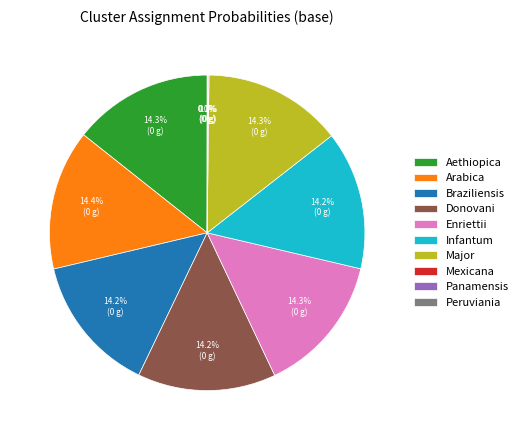

Is there any slice that represents more than half of the pie?

No